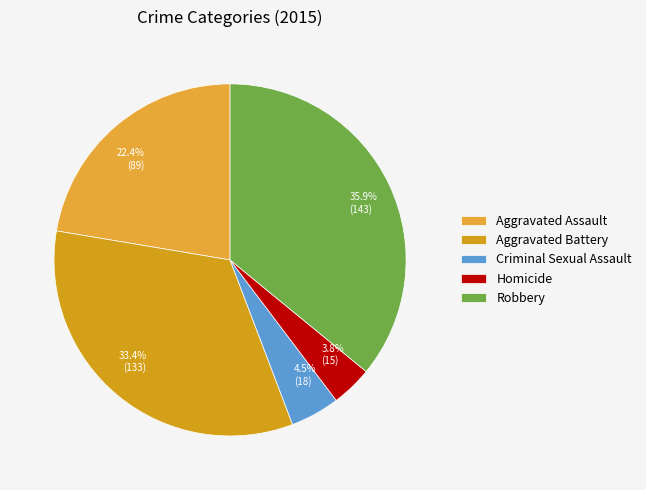

Which category has the biggest portion of the pie?

Robbery